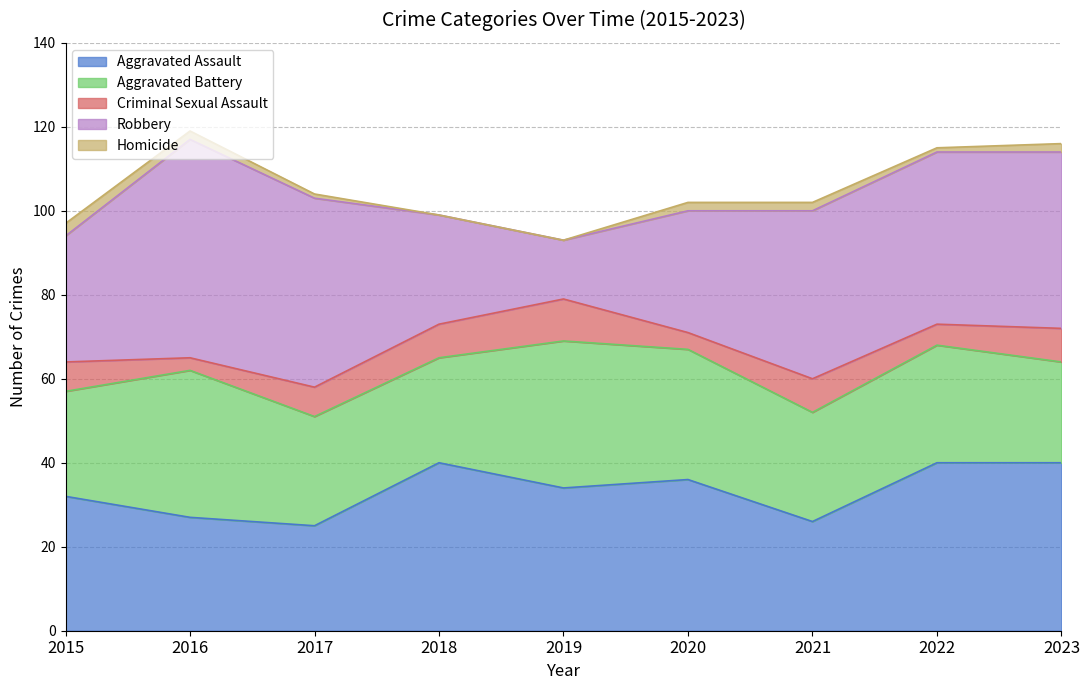

True or false: Aggravated Assault has a value of 27 at 2016.

True